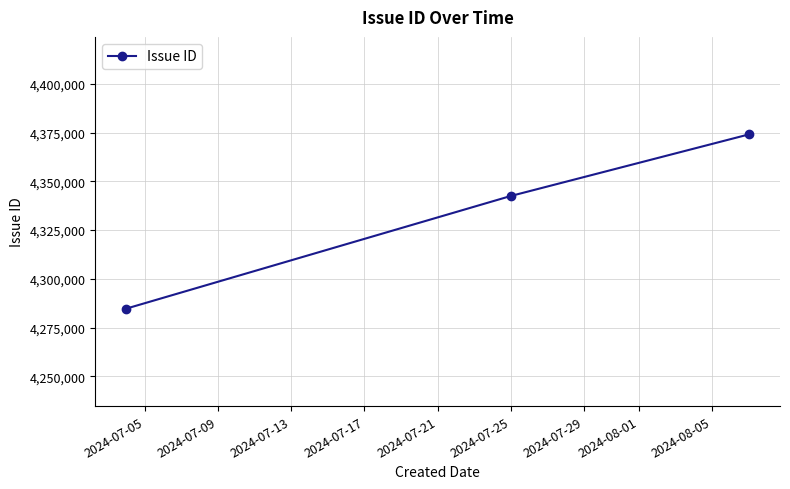

What is the difference between the maximum and minimum values?

89304